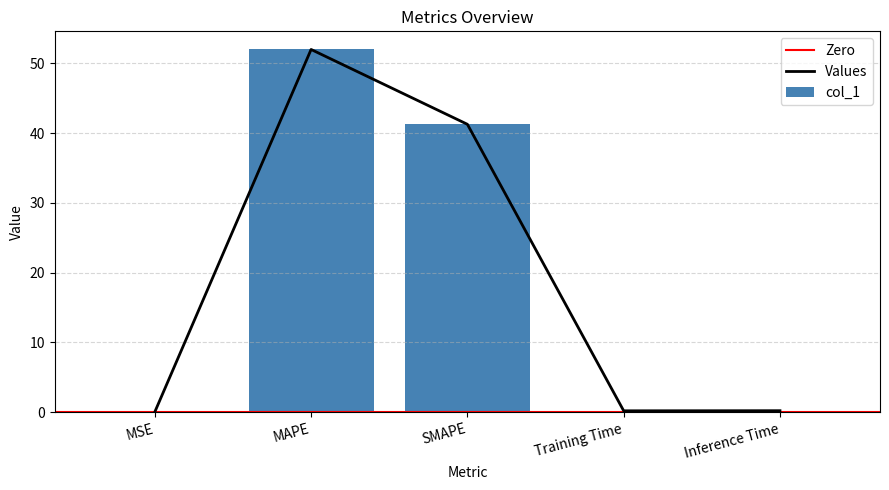

What is the difference between the maximum and second lowest values?

51.8